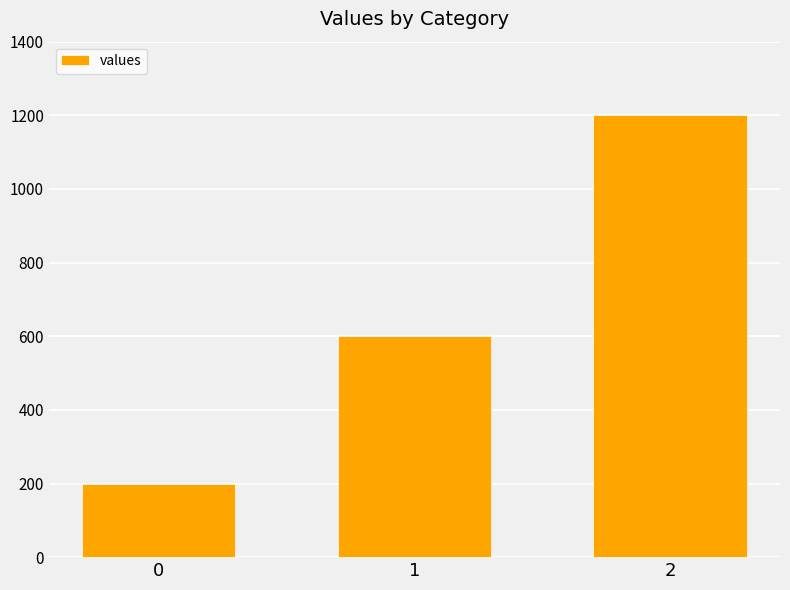

Reading left to right, extract all data points from this chart.

0=200	1=600	2=1200